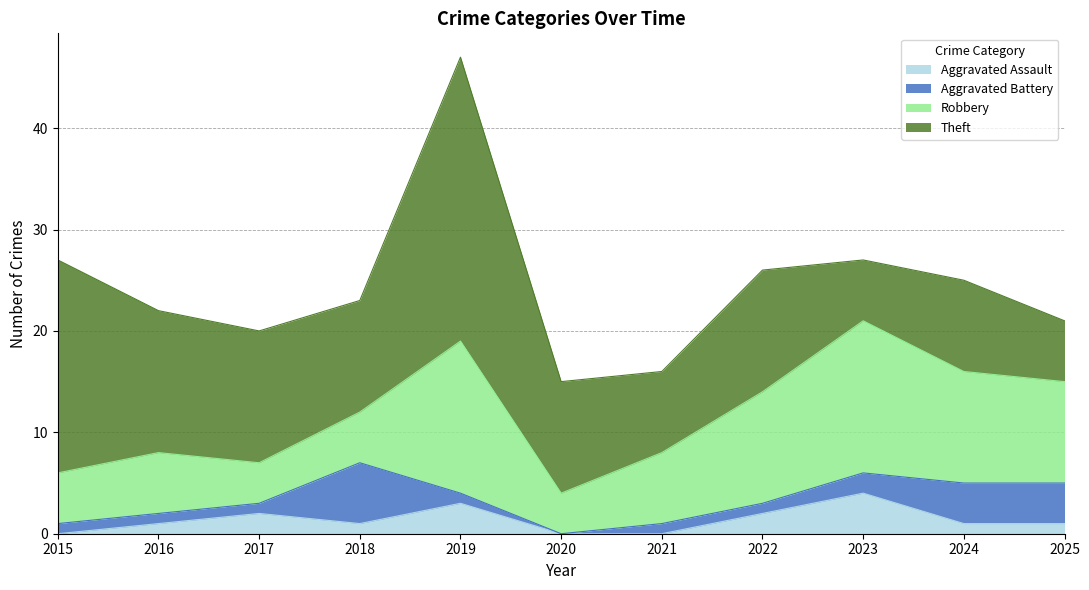

What is the total value across all series at 2020?

15